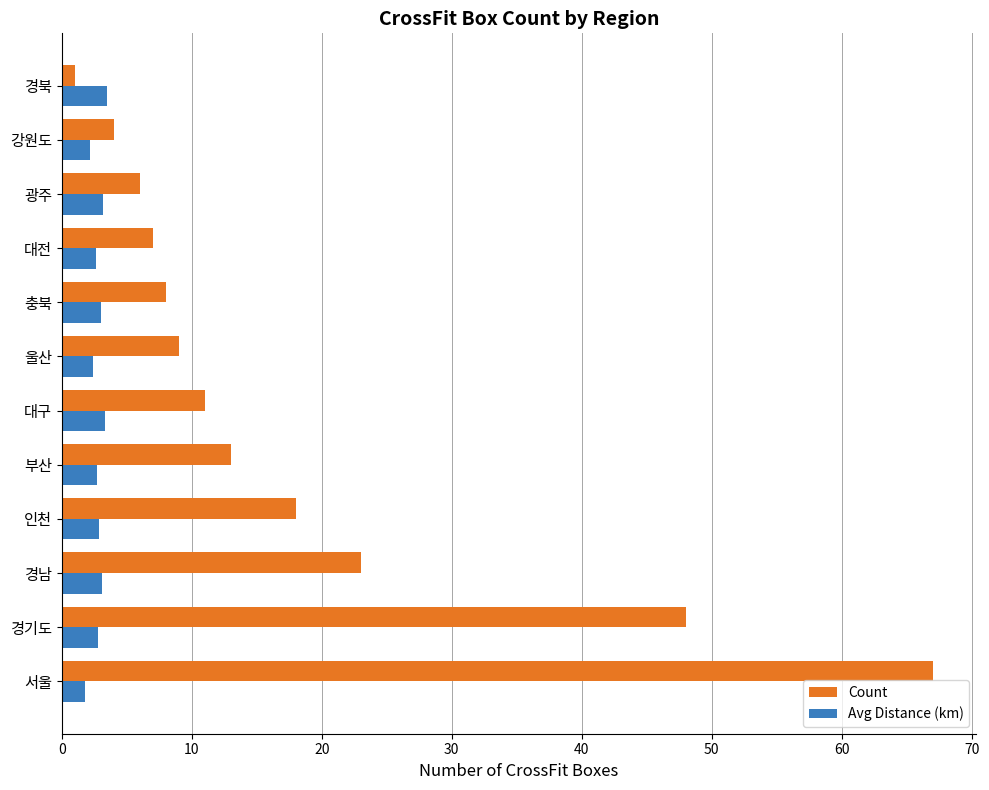

What is the total value across all series at 광주?

9.2